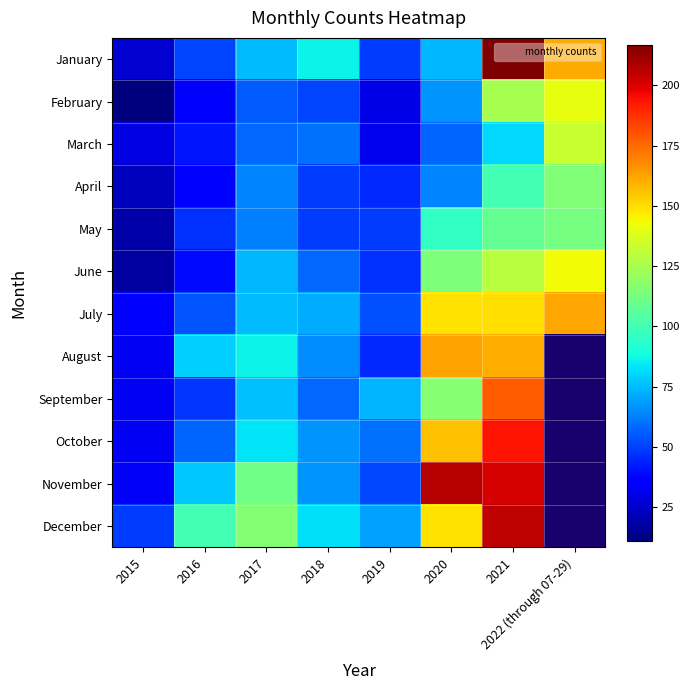

At 2019, list the series in order from largest to smallest.

September, December, October, July, November, January, May, June, April, August, March, February